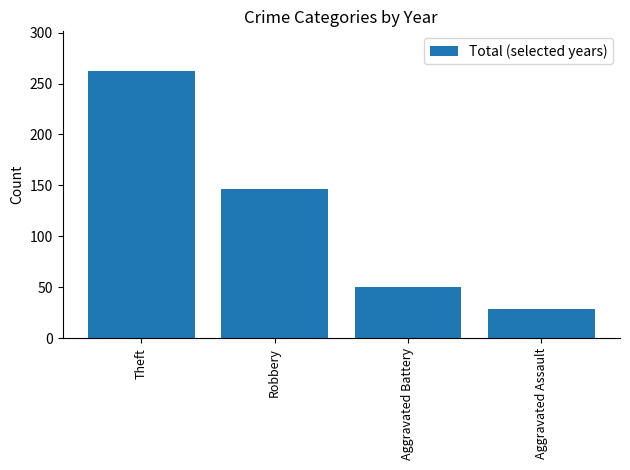

Reading left to right, extract all data points from this chart.

262	146	50	29